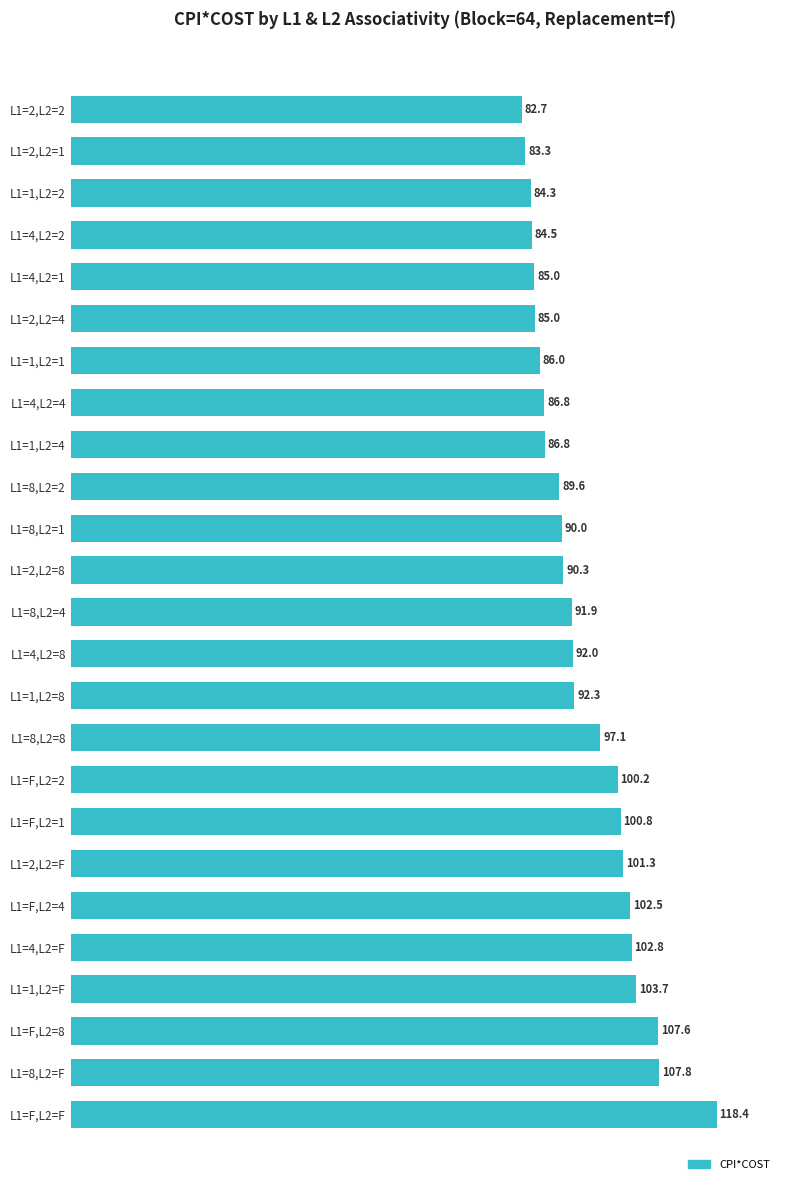

Where is the data nearest to the value 100?

L1=F,L2=2